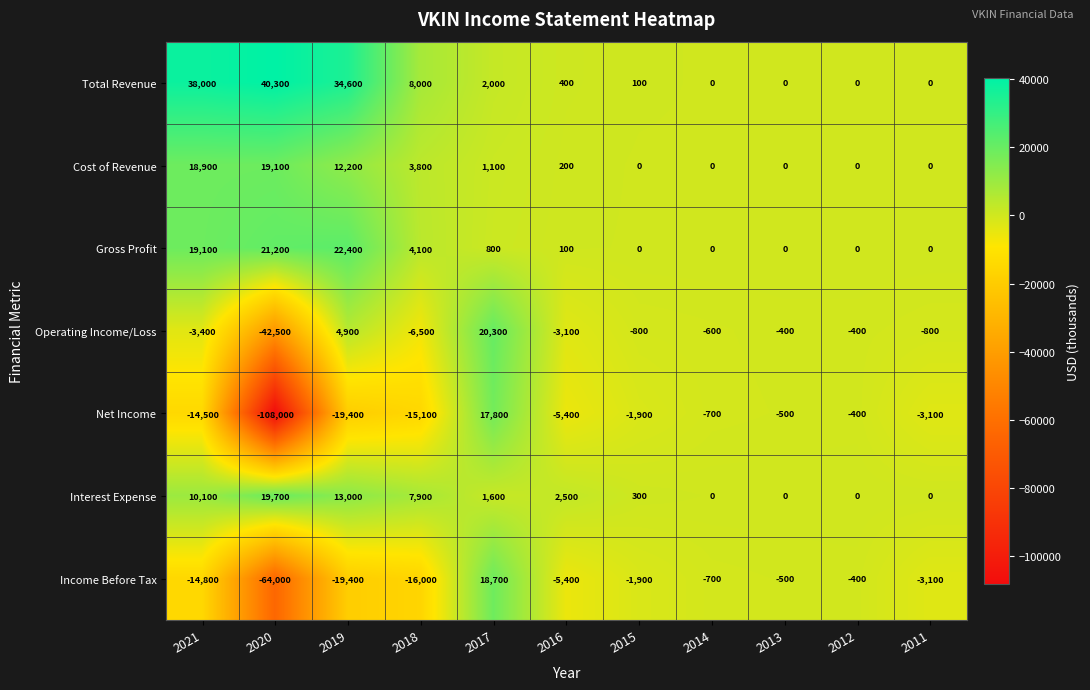

The value of Income Before Tax at 2015 is -1900. True or false?

True